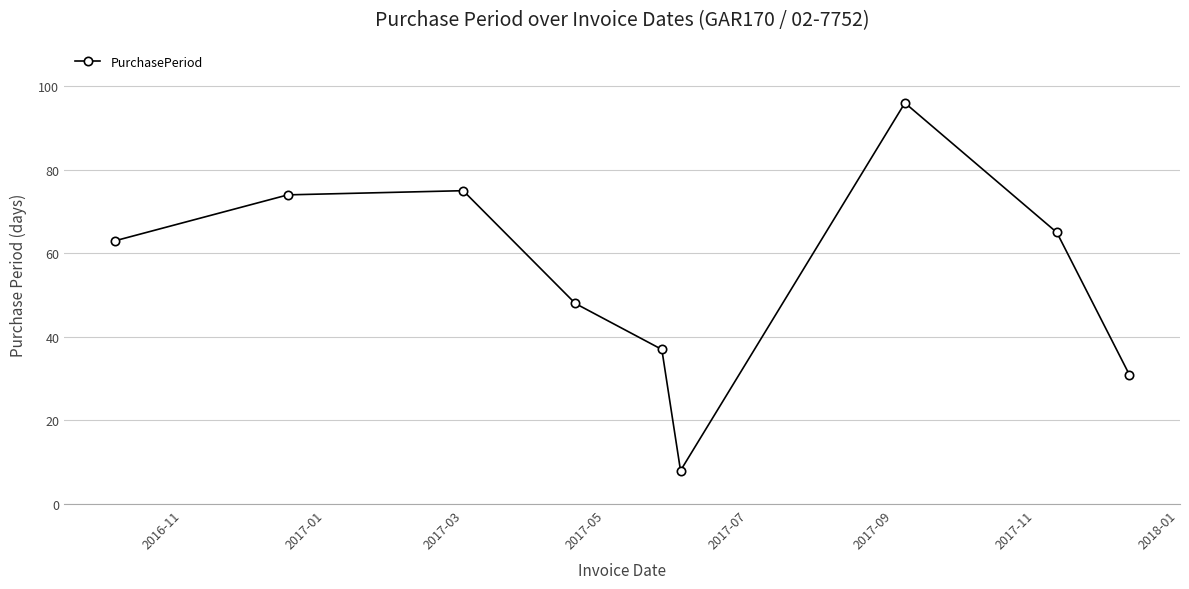

What is the average value?

55